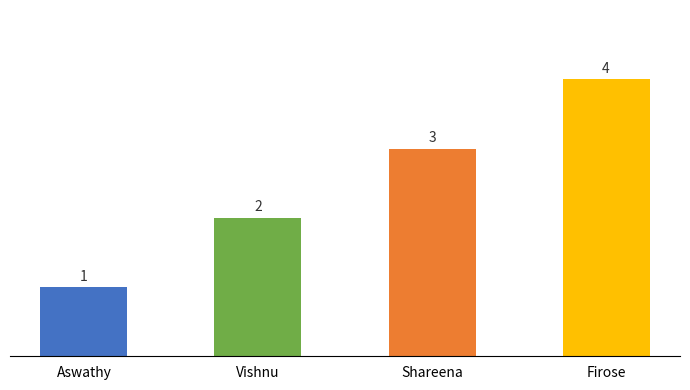

Rank the categories by value from lowest to highest.

Aswathy, Vishnu, Shareena, Firose